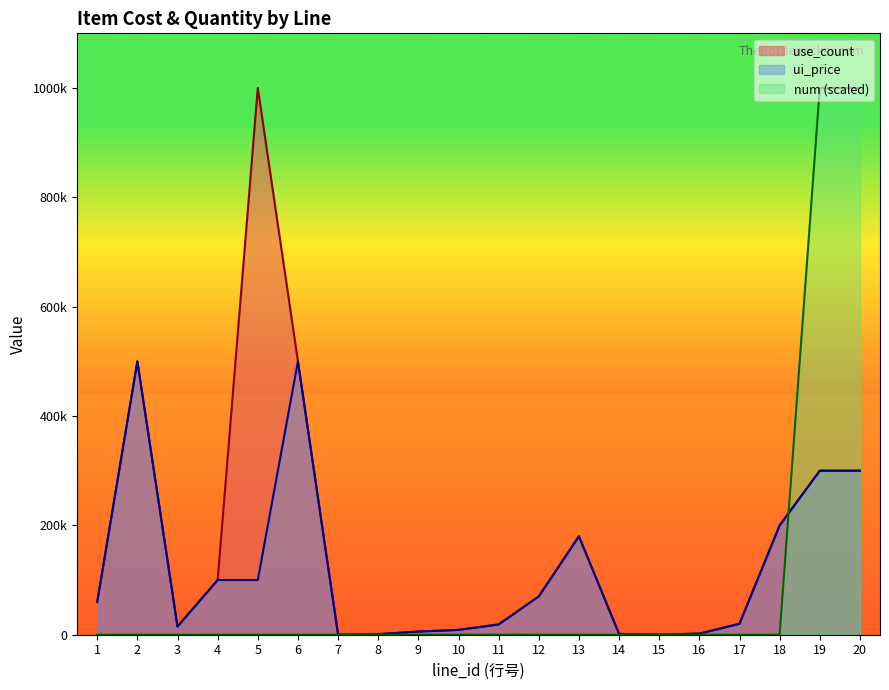

Where do num and ui_price first cross each other?

18 and 19